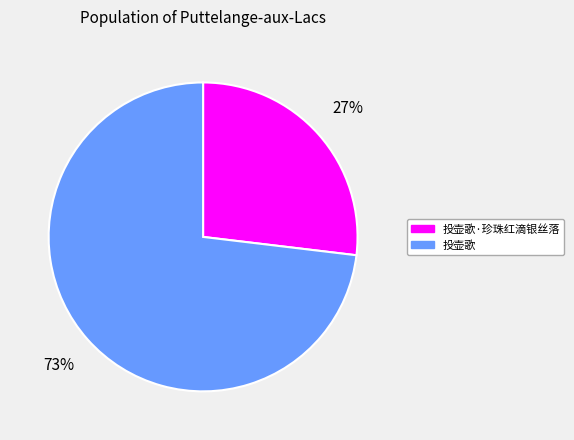

To the nearest percent, what portion does 投壶歌·珍珠红滴银丝落 represent?

27%